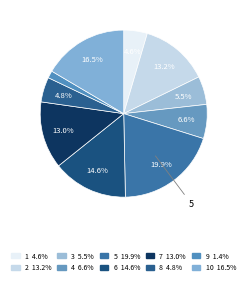

How many slices are in this pie chart?

10